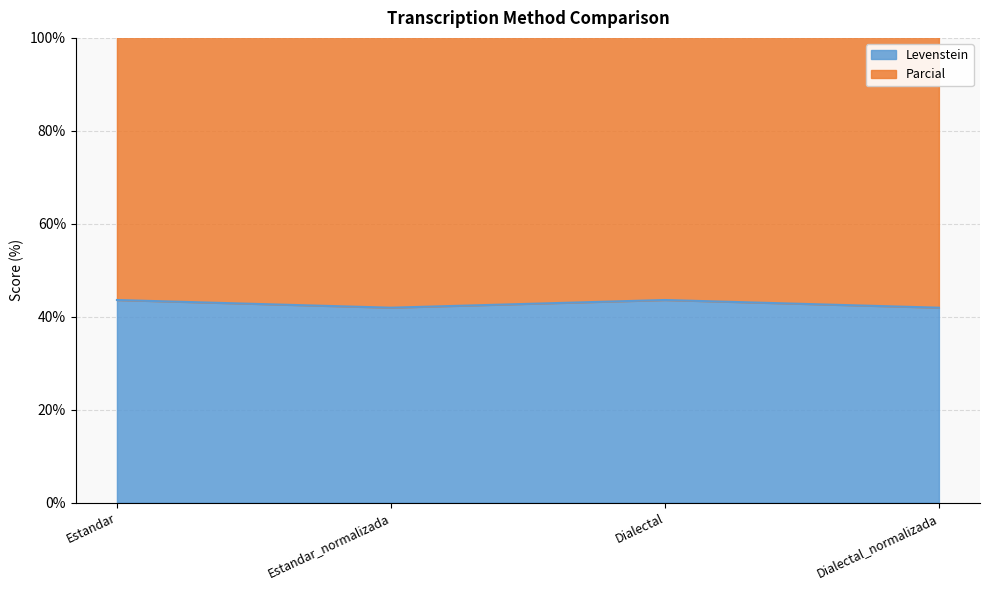

What is the label of the 4th point from the right?

Estandar